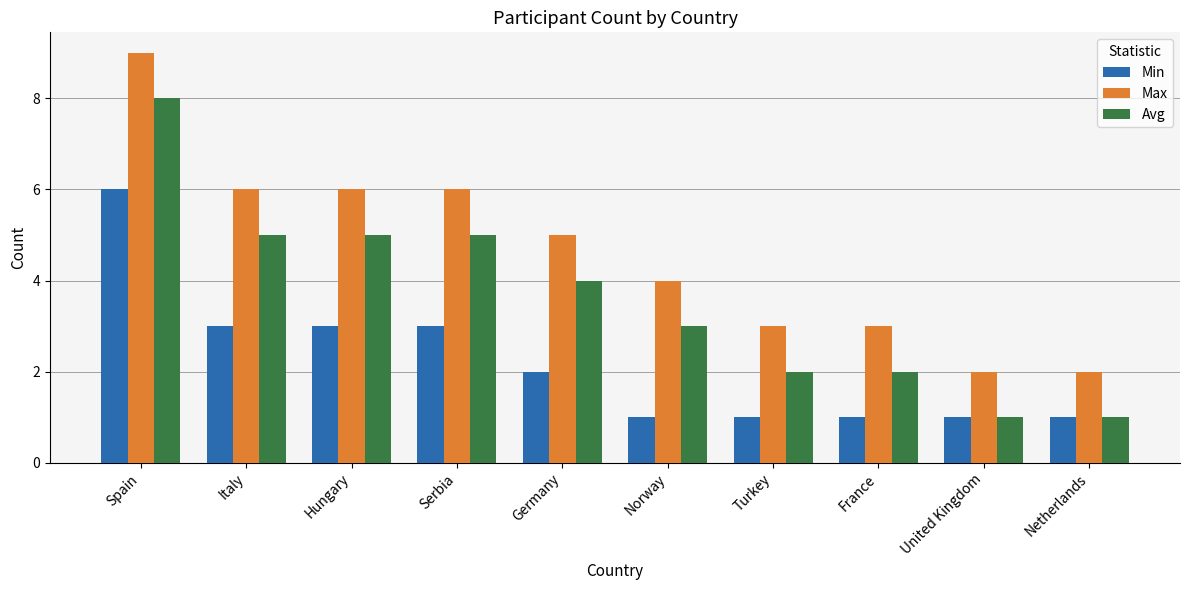

What is the difference between the Avg values at Spain and Serbia?

3